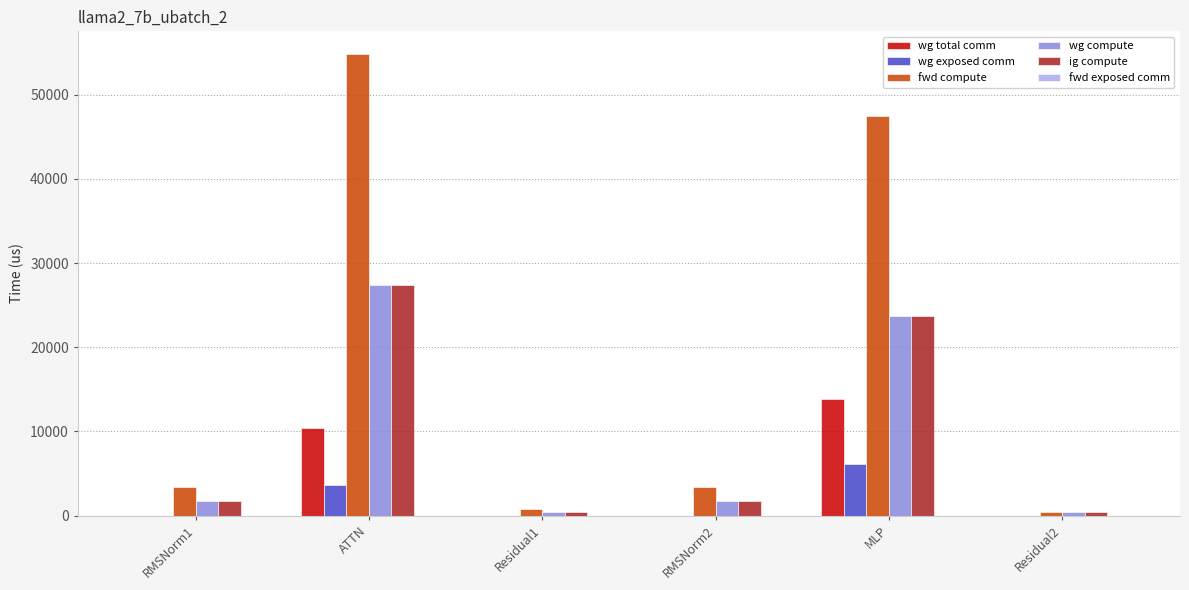

How many groups of bars are there?

6